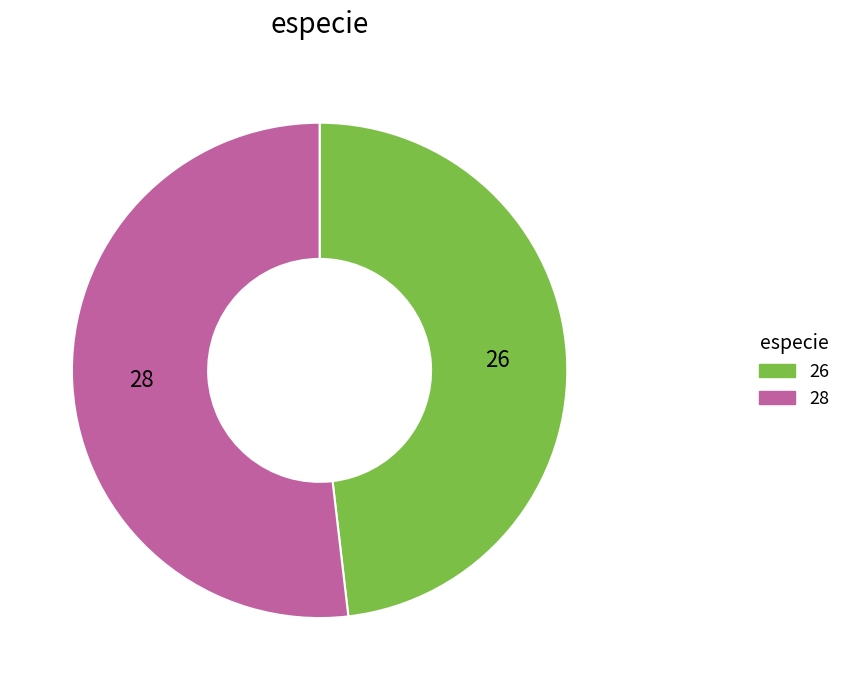

Count the number of slices in the pie.

2